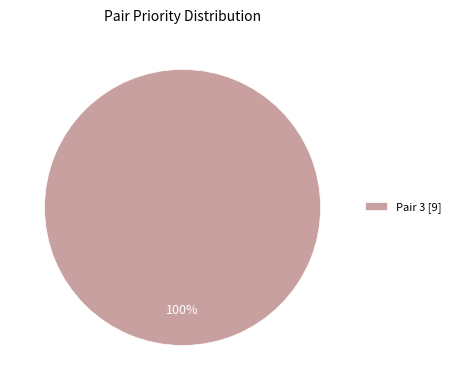

Rank the categories by value from lowest to highest.

Pair 3 [9]